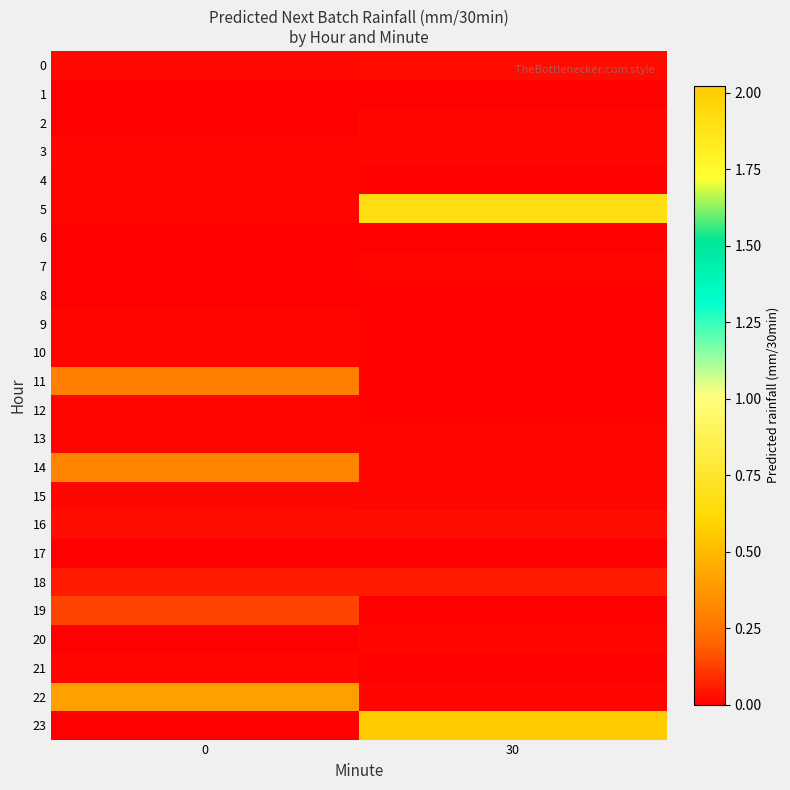

Between 0 and 30, which is larger?

30